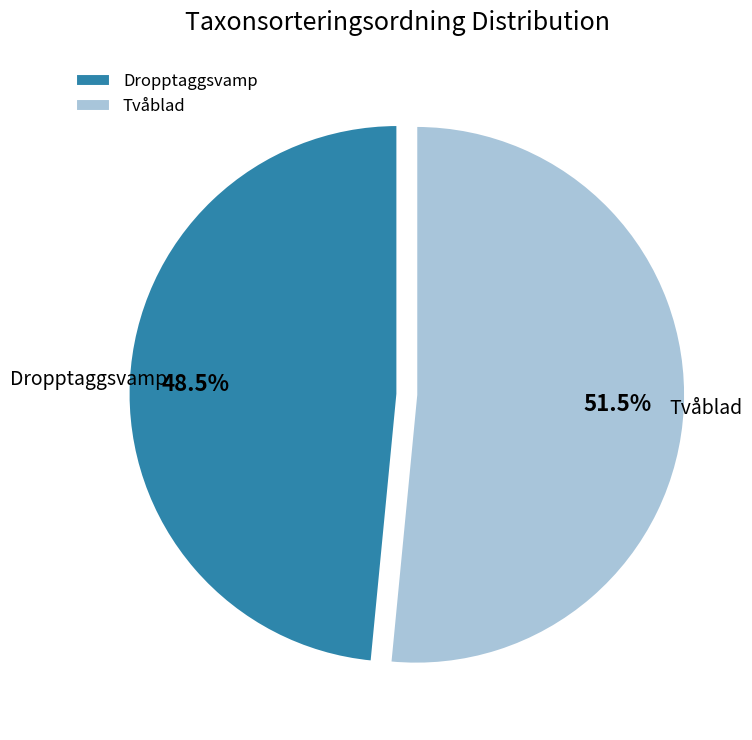

Which slice is the smallest?

Dropptaggsvamp